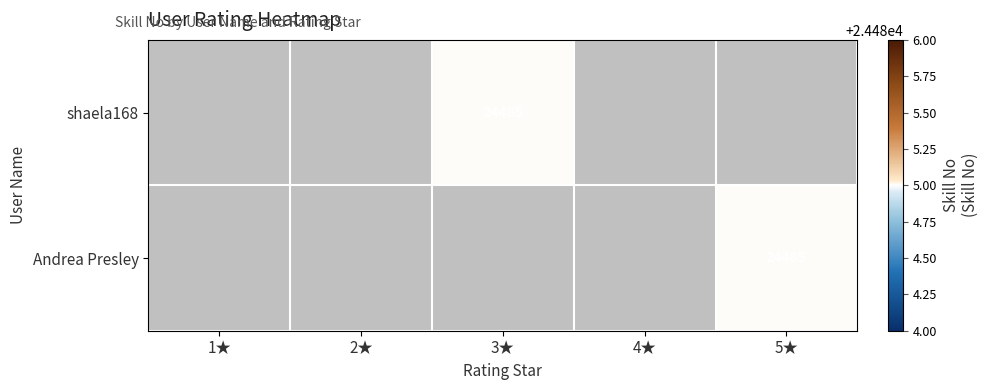

List the series in order of their overall mean, lowest first.

shaela168, Andrea Presley